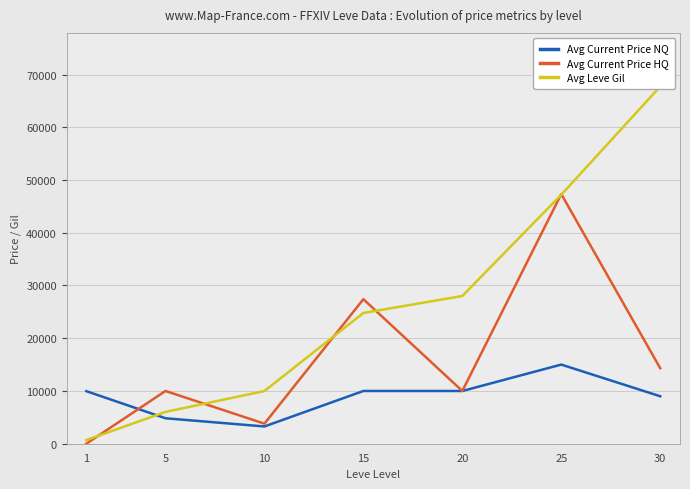

How many distinct data groups are displayed?

3